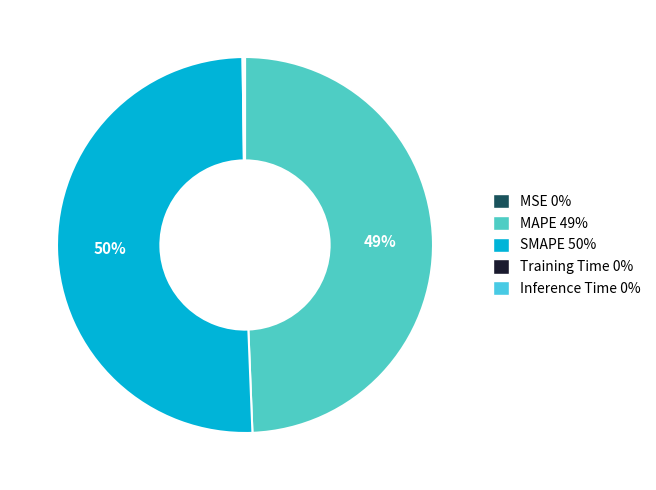

How many slices are in this pie chart?

5